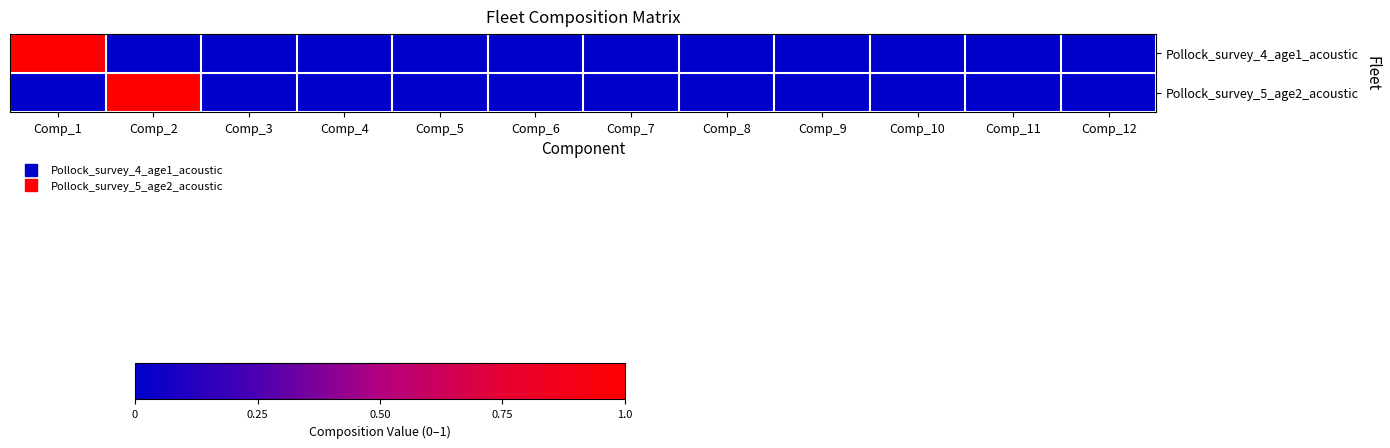

At which category does the chart reach its minimum across all series?

Comp_2